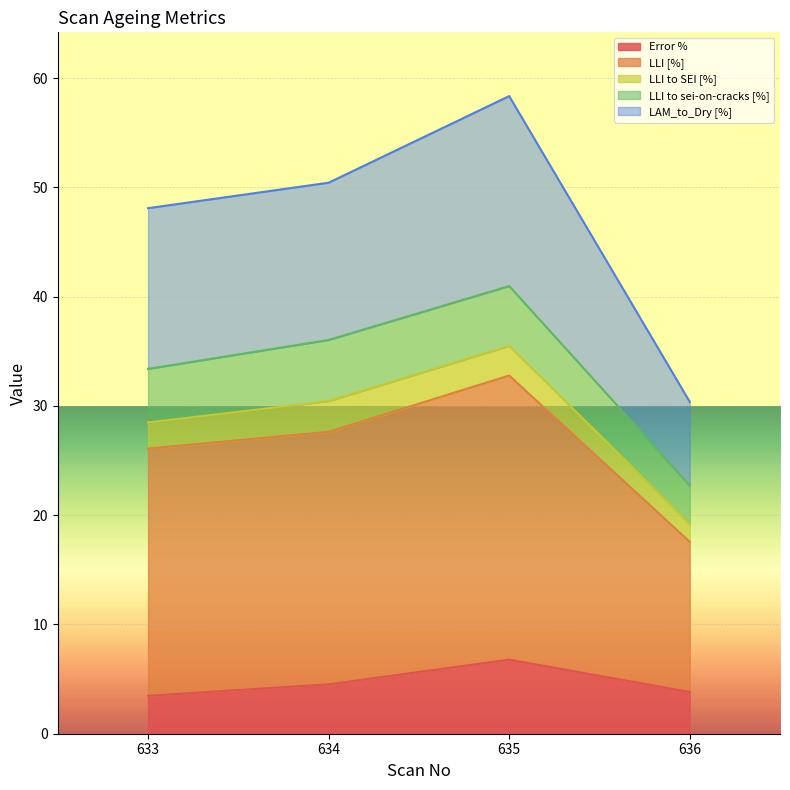

Is it true that Error % equals 12.0 at 635?

False